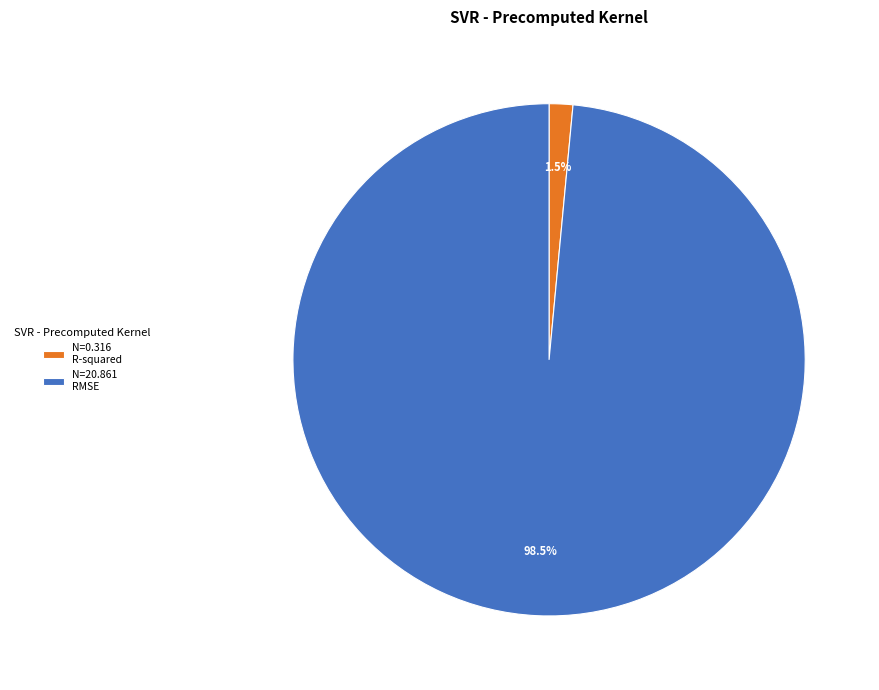

To the nearest percent, what is the difference between the largest and smallest slice percentages?

97%